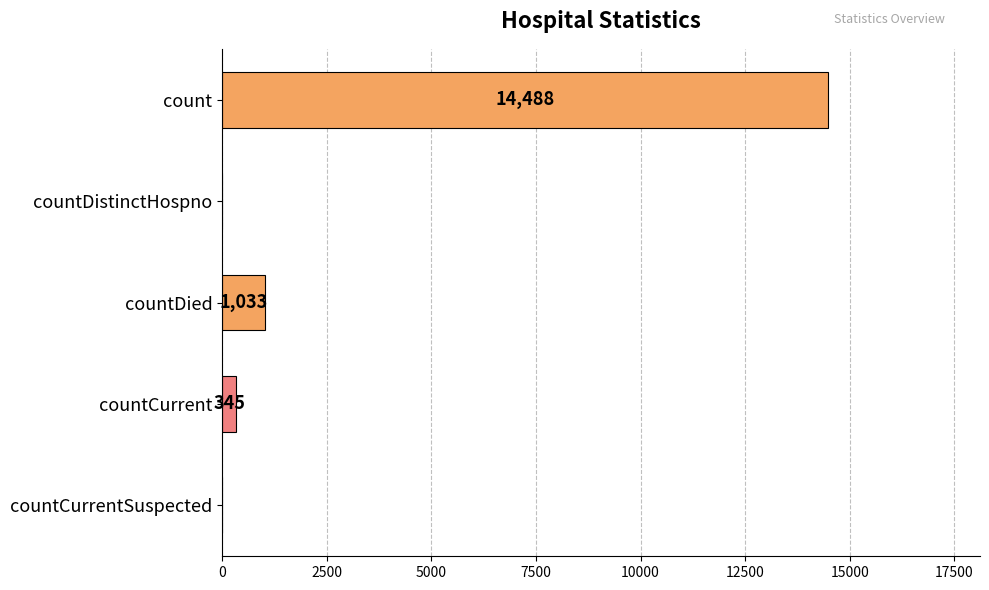

Reading top to bottom, list all the values displayed in this chart.

count=14488	countDistinctHospno=0	countDied=1033	countCurrent=345	countCurrentSuspected=0